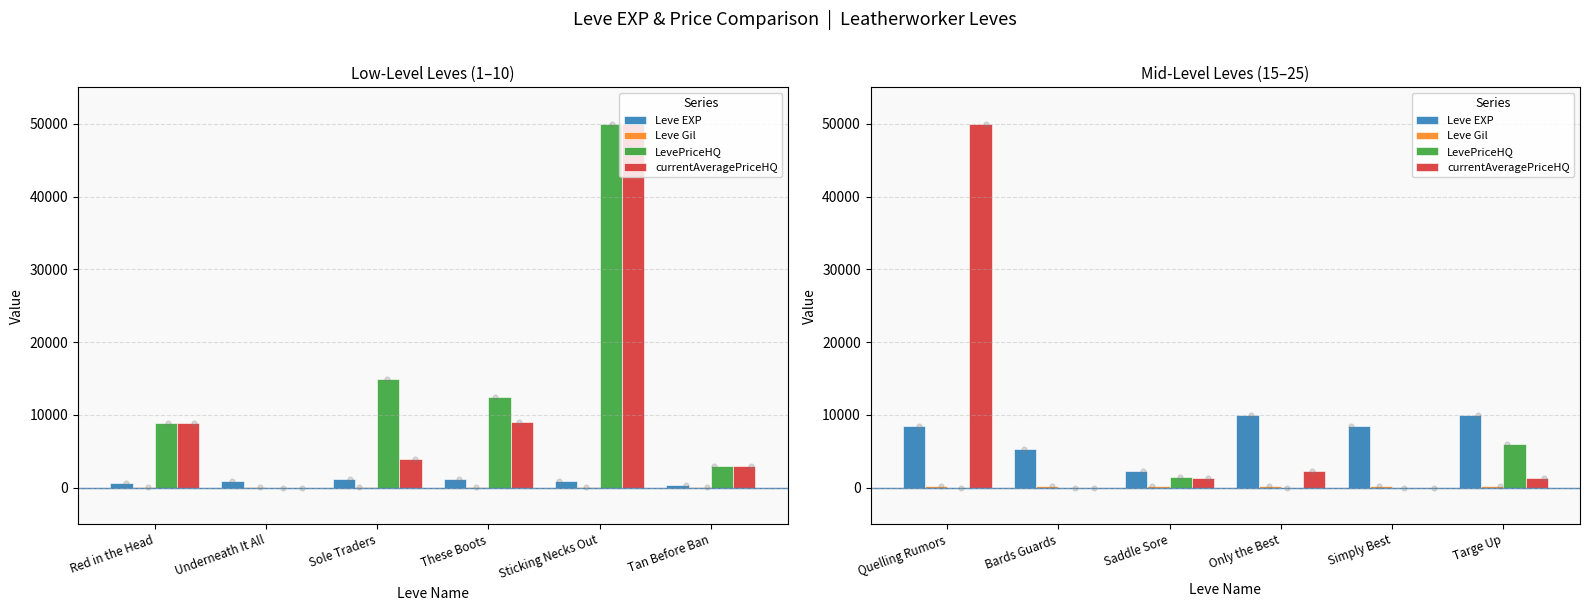

Which series reaches the minimum Y coordinate?

LevePriceHQ